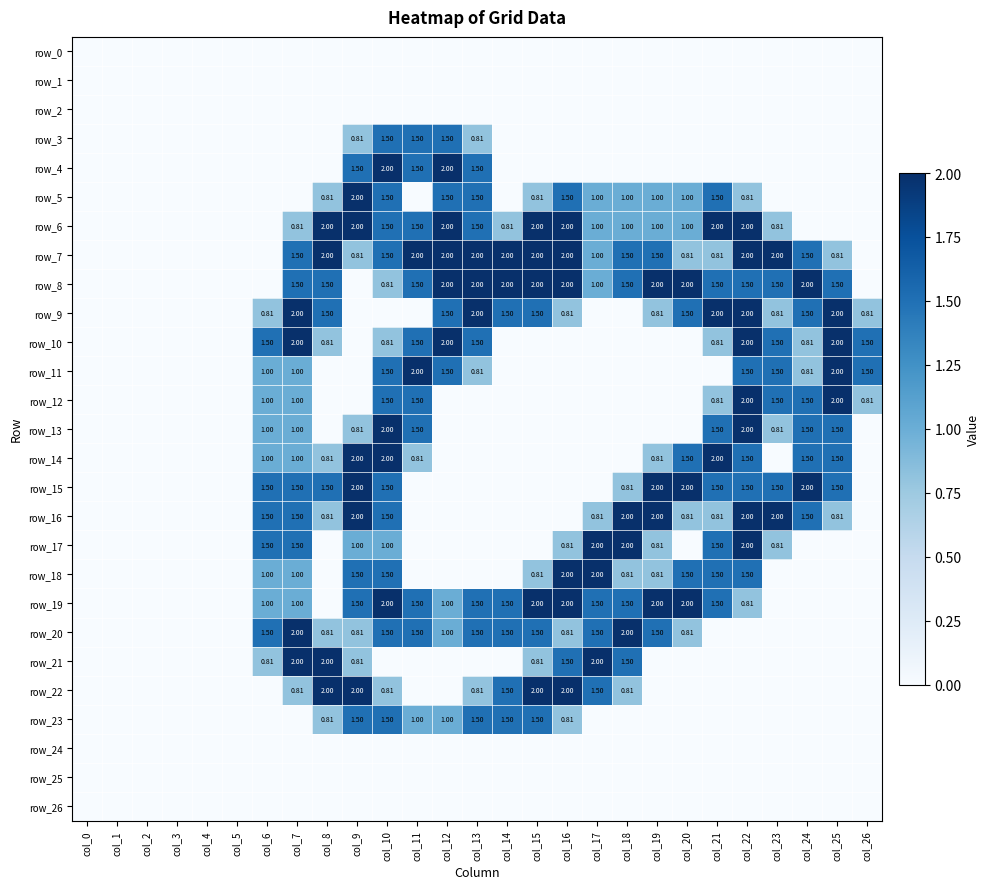

Which category has the lowest value in the row_10 series?

col_0